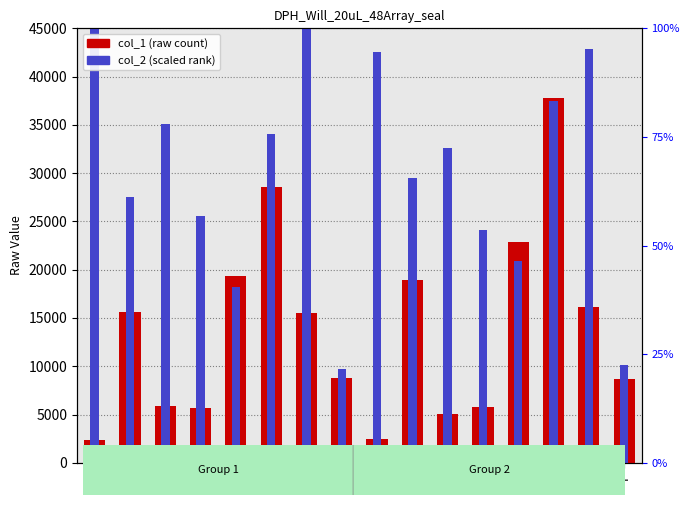

Reading right to left, what are all the values shown in this chart?

col_1: P=8712.0	O=16132.0	N=37759.0	M=22850.0	L=5816.0	K=5036.0	J=18957.0	I=2485.0	H=8782.0	G=15526.0	F=28527.0	E=19328.0	D=5723.0	C=5853.0	B=15583.0	A=2323.0
col_2: P=10078.1	O=42831.0	N=37511.9	M=20870.4	L=24110.8	K=32632.6	J=29490.0	I=42519.0	H=9690.9	G=45000.0	F=34072.3	E=18160.1	D=25606.9	C=35064.7	B=27535.3	A=44992.5